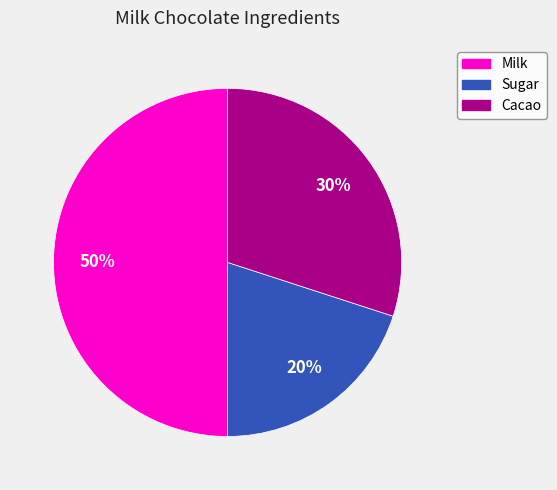

Do Milk and Cacao together represent more than half of the pie?

Yes